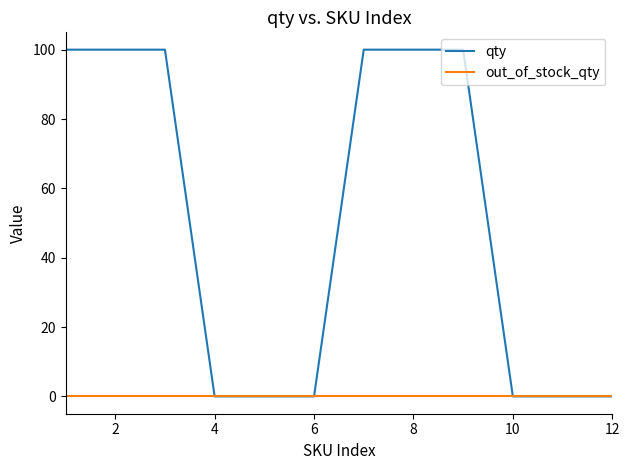

Rank the series by their maximum value, from lowest to highest.

out_of_stock_qty, qty